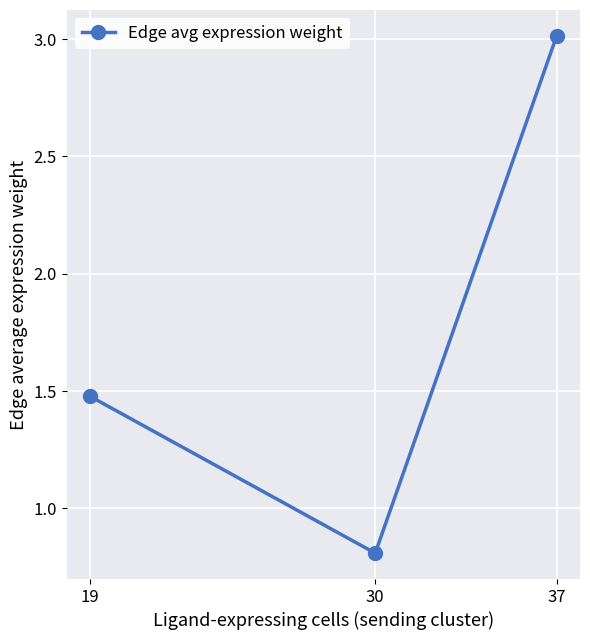

Is it true that the value at 30 is 0.6?

False